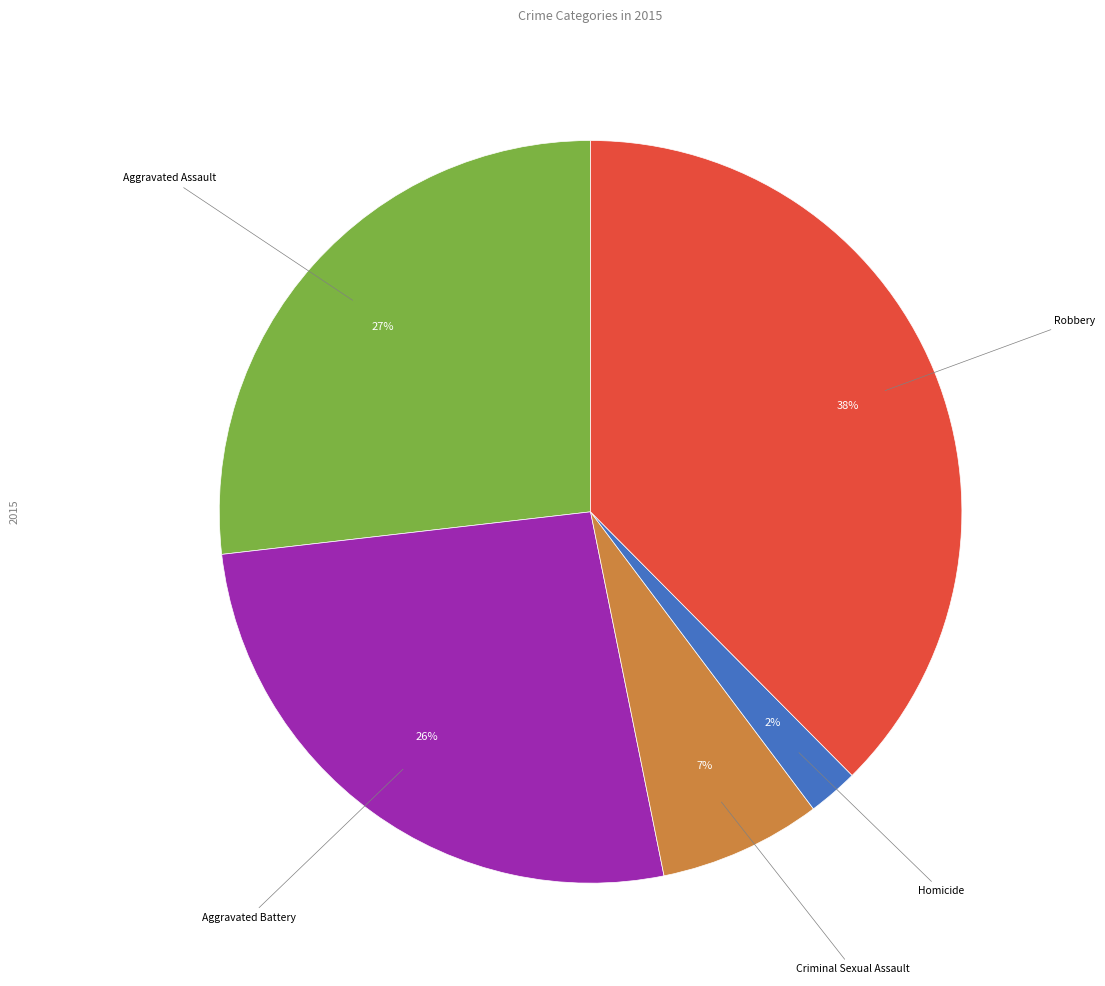

Is there a majority slice in this chart?

No